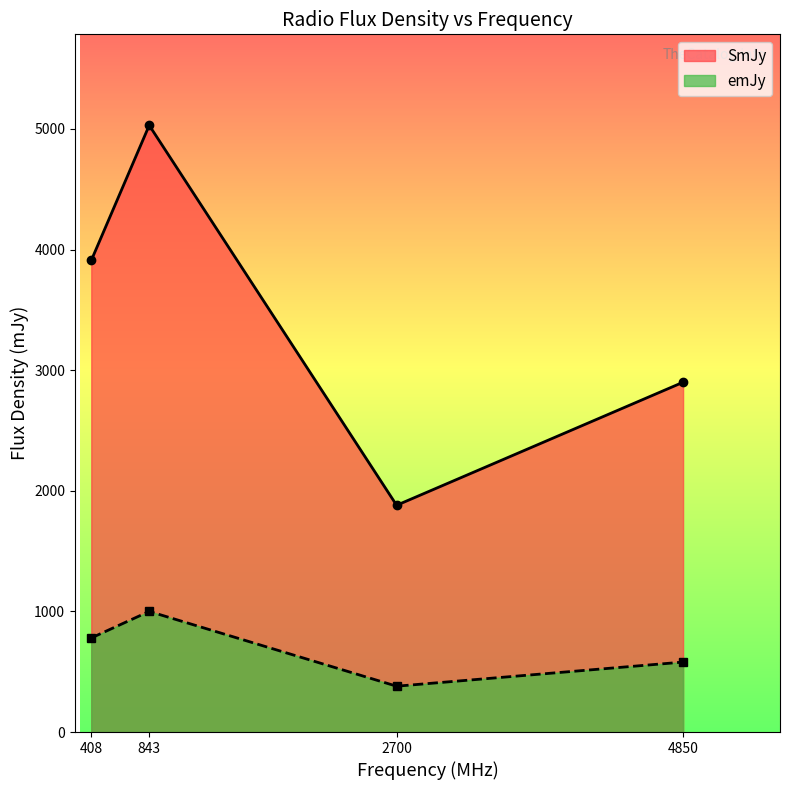

What is the value of the SmJy point at the 1st from the left?

3910